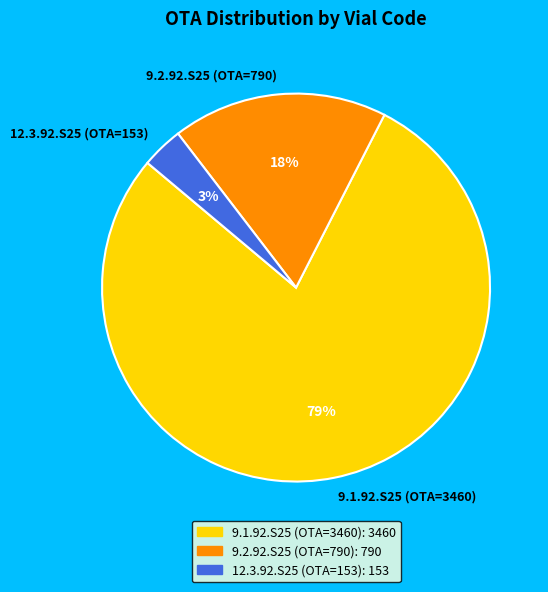

How many slices are in this pie chart?

3